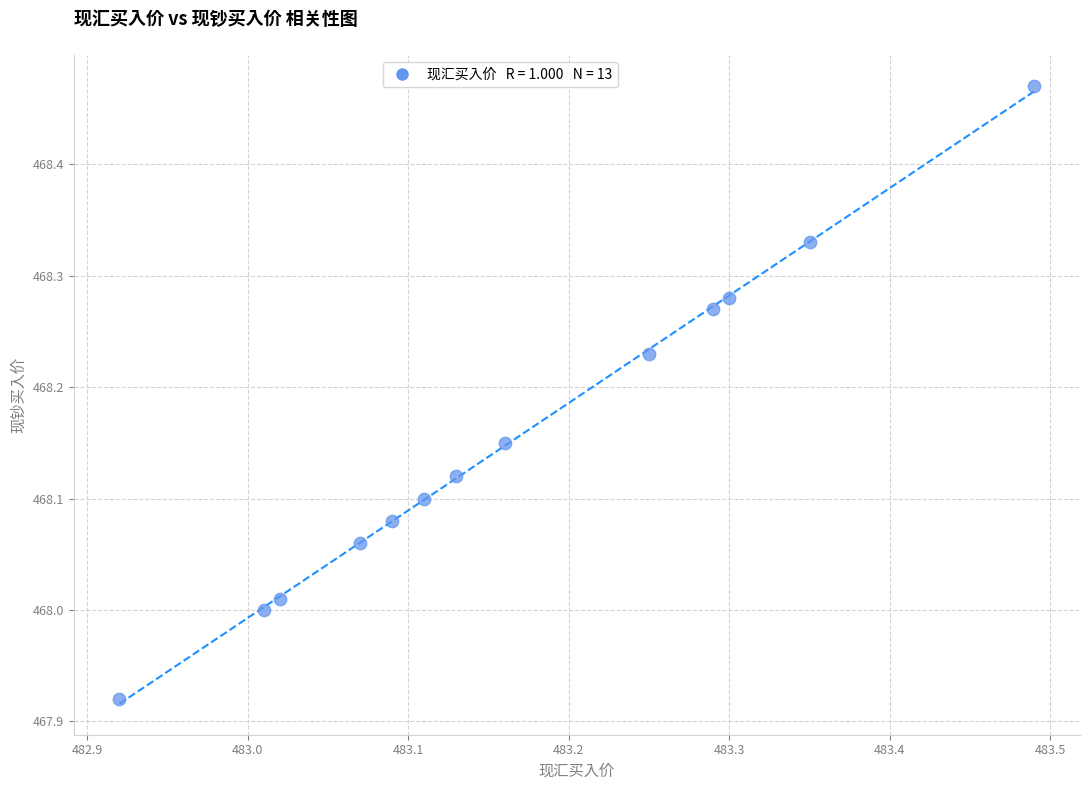

What is the range of X values (max minus min)?

0.6